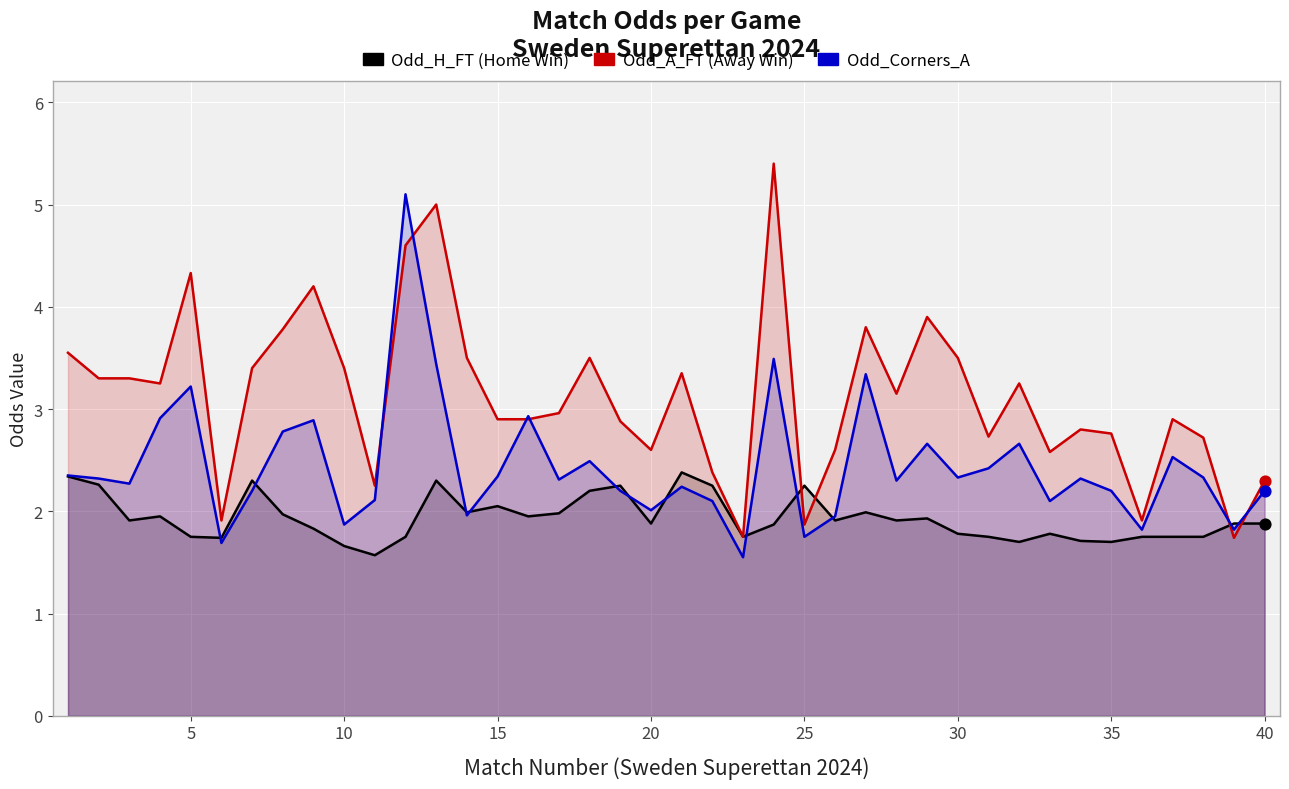

Is the value of Odd_Corners_A at 11 greater than the value of Odd_A_FT (Away Win) at 14?

Yes